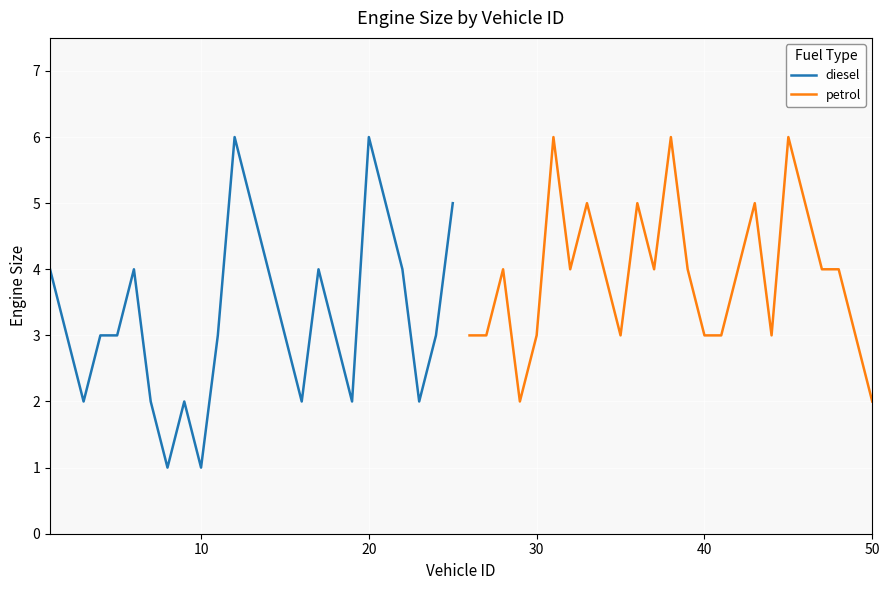

The value of diesel at 10 is 2. True or false?

False